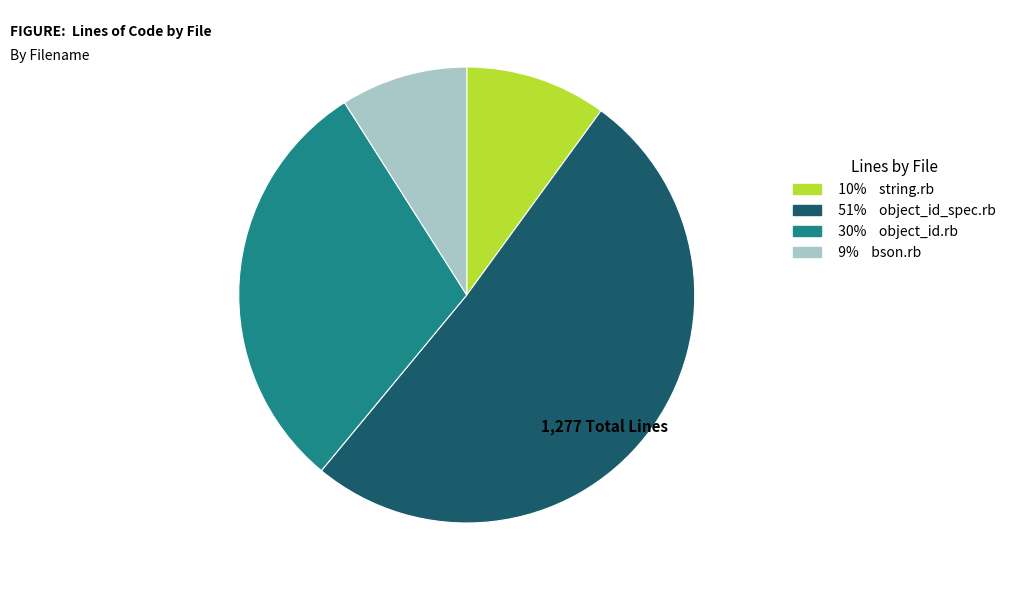

Count the number of slices in the pie.

4